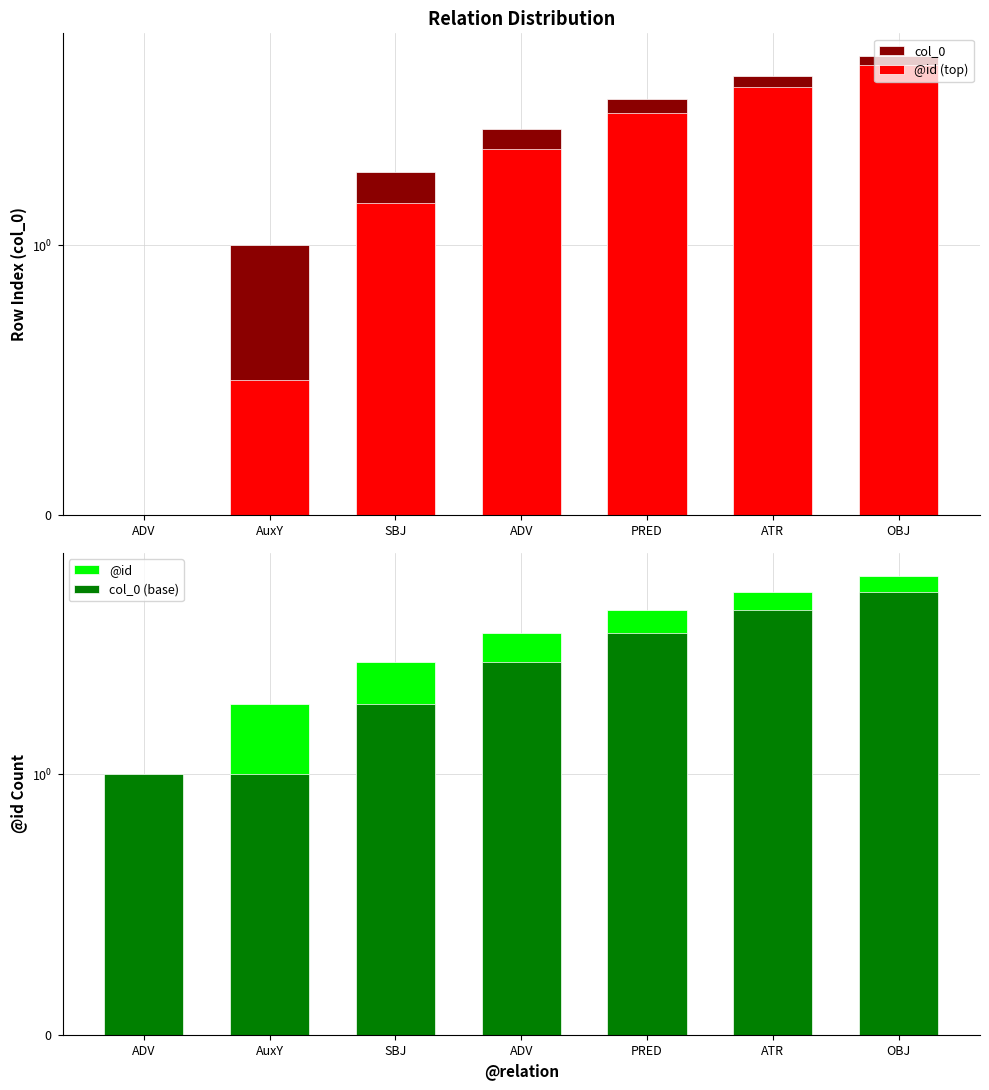

What is the sum of the col_0 (base) values at SBJ and AuxY?

3.0